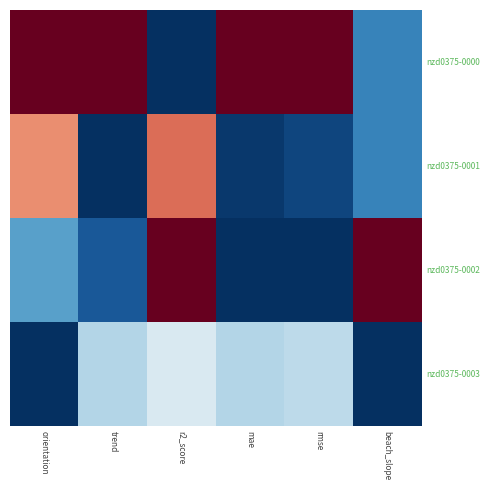

Reading left to right, list all the values displayed in this chart.

nzd0375-0000: orientation=0.5	trend=0.5	r2_score=-0.5	mae=0.5	rmse=0.5	beach_slope=-0.3
nzd0375-0001: orientation=0.2	trend=-0.5	r2_score=0.3	mae=-0.5	rmse=-0.5	beach_slope=-0.3
nzd0375-0002: orientation=-0.3	trend=-0.4	r2_score=0.5	mae=-0.5	rmse=-0.5	beach_slope=0.5
nzd0375-0003: orientation=-0.5	trend=-0.1	r2_score=-0.1	mae=-0.1	rmse=-0.1	beach_slope=-0.5